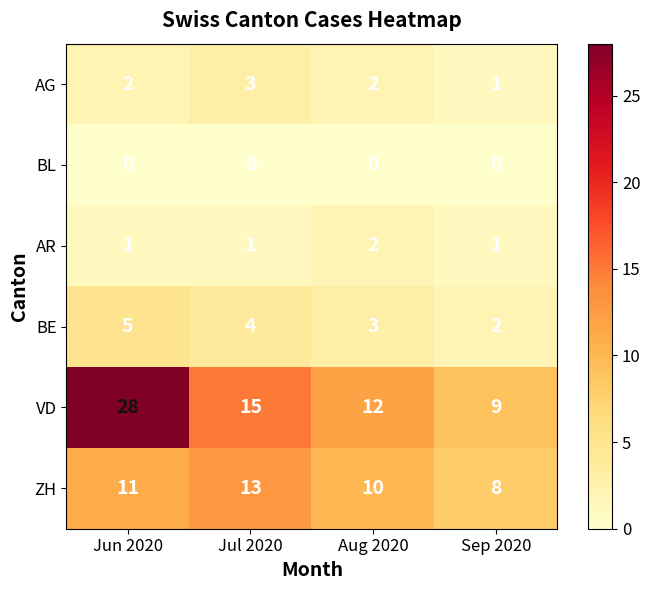

How many series are shown in this chart?

6